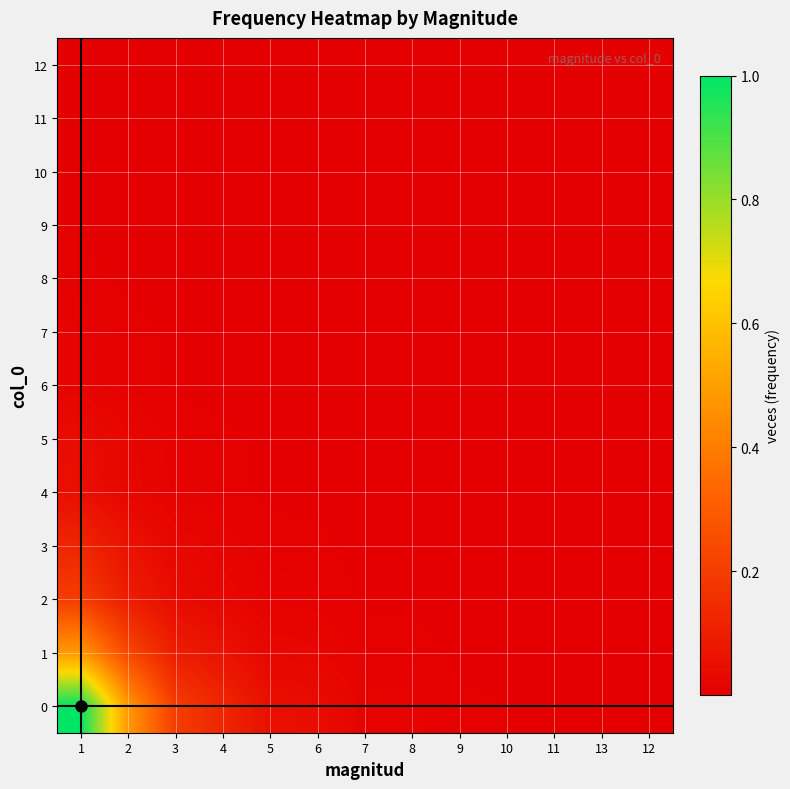

Reading left to right, transcribe all the data shown in this chart.

0: 1=1.0	2=0.5	3=0.2	4=0.1	5=0.1	6=0.0	7=0.0	8=0.0	9=0.0	10=0.0	11=0.0	13=0.0	12=0.0
1: 1=0.5	2=0.2	3=0.1	4=0.1	5=0.0	6=0.0	7=0.0	8=0.0	9=0.0	10=0.0	11=0.0	13=0.0	12=0.0
2: 1=0.2	2=0.1	3=0.0	4=0.0	5=0.0	6=0.0	7=0.0	8=0.0	9=0.0	10=0.0	11=0.0	13=0.0	12=0.0
3: 1=0.1	2=0.1	3=0.0	4=0.0	5=0.0	6=0.0	7=0.0	8=0.0	9=0.0	10=0.0	11=0.0	13=0.0	12=0.0
4: 1=0.1	2=0.0	3=0.0	4=0.0	5=0.0	6=0.0	7=0.0	8=0.0	9=0.0	10=0.0	11=0.0	13=0.0	12=0.0
5: 1=0.0	2=0.0	3=0.0	4=0.0	5=0.0	6=0.0	7=0.0	8=0.0	9=0.0	10=0.0	11=0.0	13=0.0	12=0.0
6: 1=0.0	2=0.0	3=0.0	4=0.0	5=0.0	6=0.0	7=0.0	8=0.0	9=0.0	10=0.0	11=0.0	13=0.0	12=0.0
7: 1=0.0	2=0.0	3=0.0	4=0.0	5=0.0	6=0.0	7=0.0	8=0.0	9=0.0	10=0.0	11=0.0	13=0.0	12=0.0
8: 1=0.0	2=0.0	3=0.0	4=0.0	5=0.0	6=0.0	7=0.0	8=0.0	9=0.0	10=0.0	11=0.0	13=0.0	12=0.0
9: 1=0.0	2=0.0	3=0.0	4=0.0	5=0.0	6=0.0	7=0.0	8=0.0	9=0.0	10=0.0	11=0.0	13=0.0	12=0.0
10: 1=0.0	2=0.0	3=0.0	4=0.0	5=0.0	6=0.0	7=0.0	8=0.0	9=0.0	10=0.0	11=0.0	13=0.0	12=0.0
11: 1=0.0	2=0.0	3=0.0	4=0.0	5=0.0	6=0.0	7=0.0	8=0.0	9=0.0	10=0.0	11=0.0	13=0.0	12=0.0
12: 1=0.0	2=0.0	3=0.0	4=0.0	5=0.0	6=0.0	7=0.0	8=0.0	9=0.0	10=0.0	11=0.0	13=0.0	12=0.0